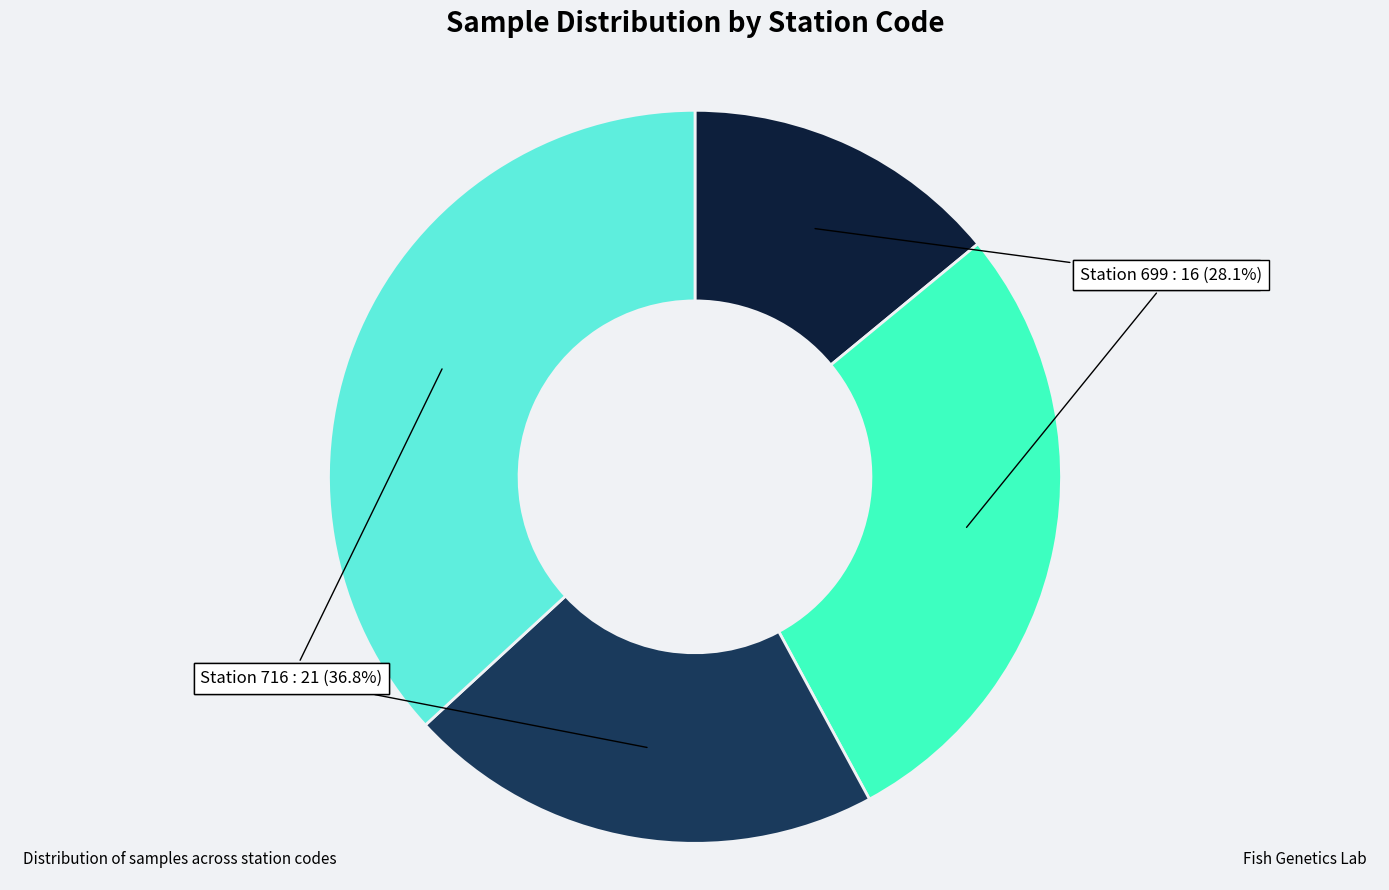

Is there any slice that represents more than half of the pie?

No